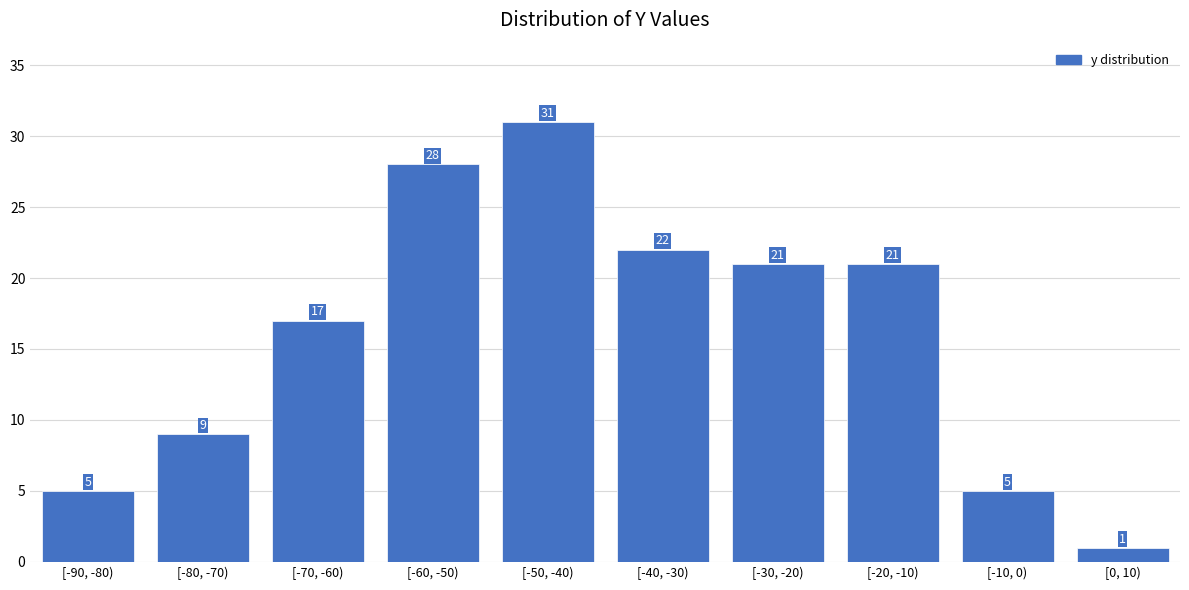

Reading left to right, extract all data points from this chart.

[-90, -80)=5	[-80, -70)=9	[-70, -60)=17	[-60, -50)=28	[-50, -40)=31	[-40, -30)=22	[-30, -20)=21	[-20, -10)=21	[-10, 0)=5	[0, 10)=1